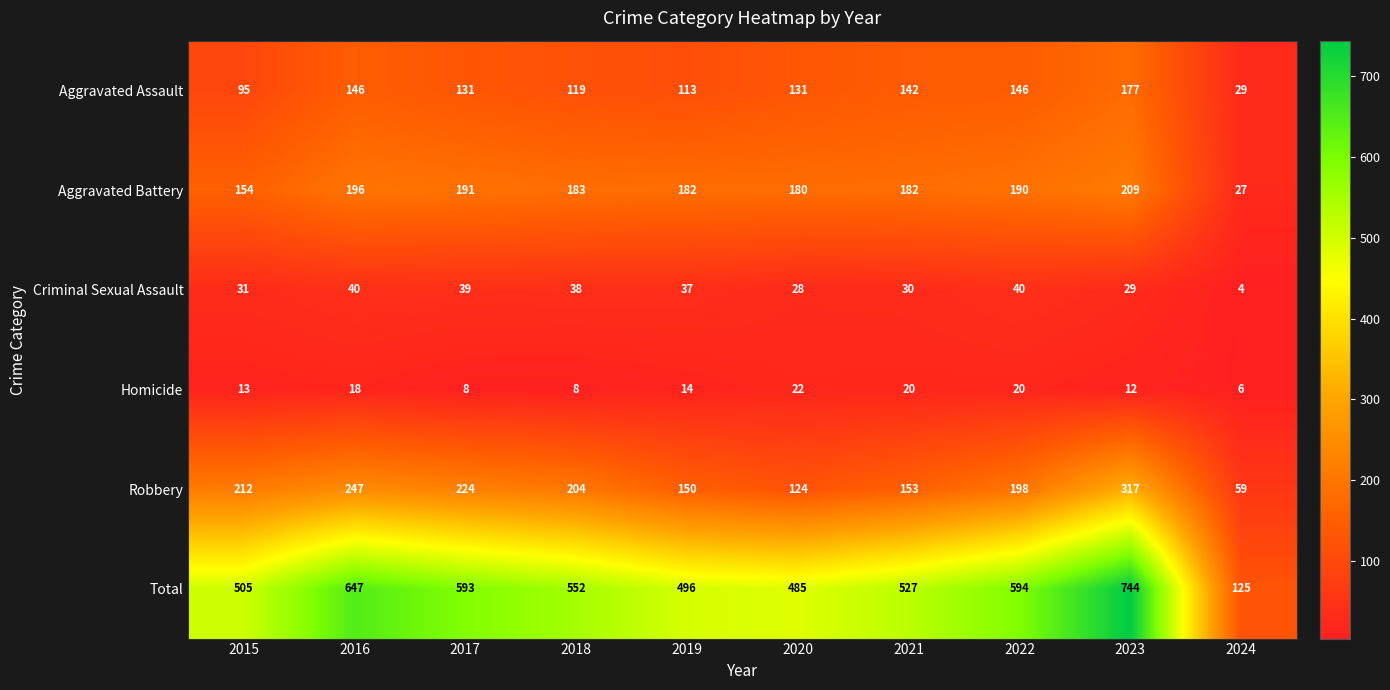

Which series has the largest range (max minus min)?

Total